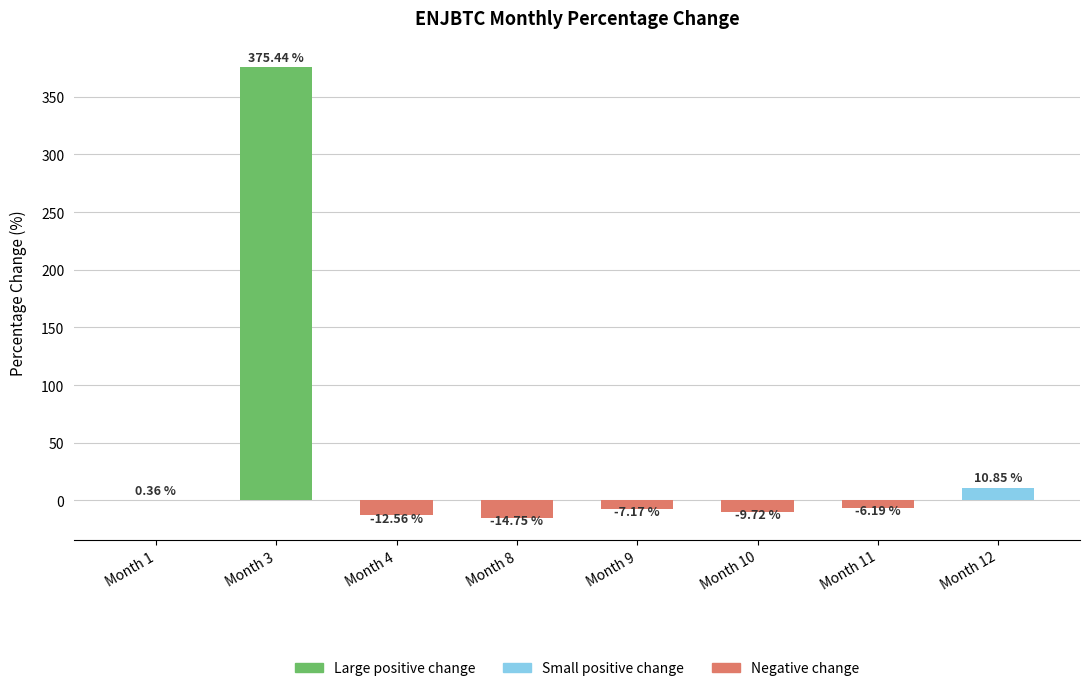

What is the change in value from Month 1 to Month 11?

-6.5